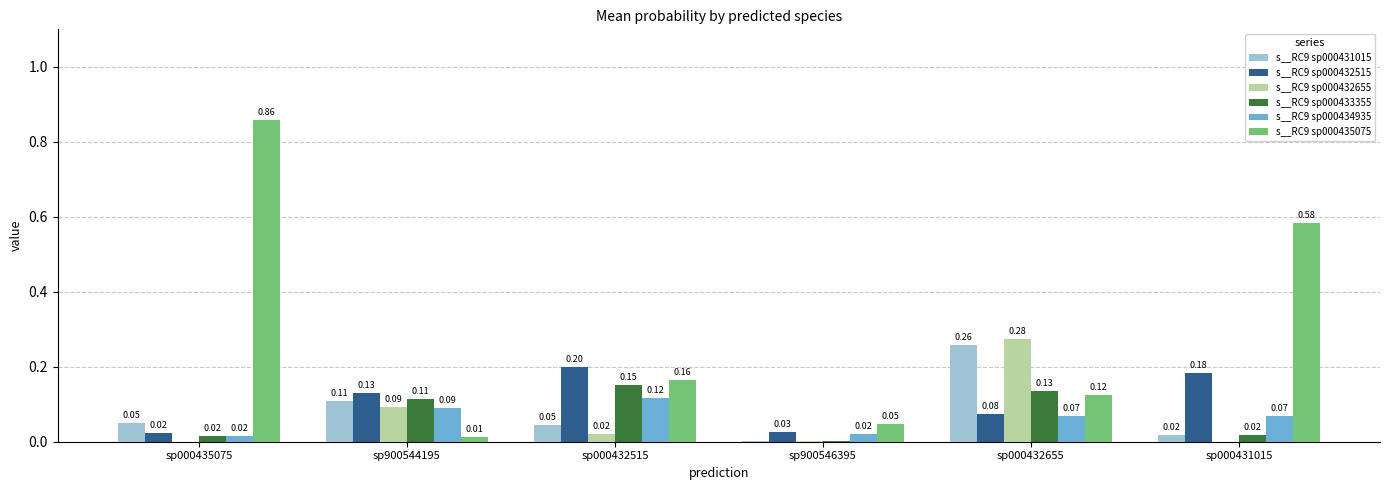

Between sp000435075 and sp000431015, which series saw the biggest shift?

s__RC9 sp000435075